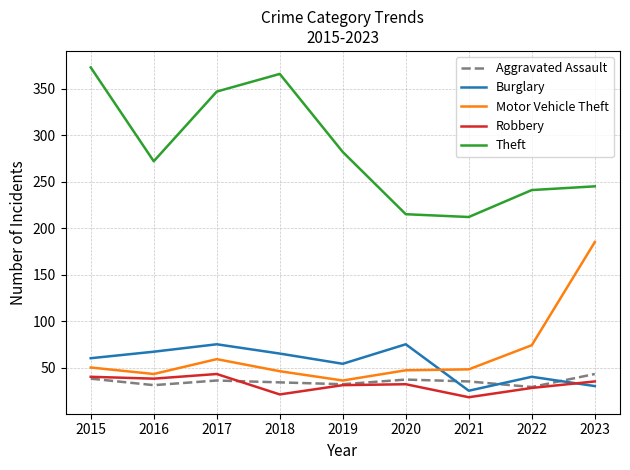

Does the chart display data point markers on the line(s)?

No